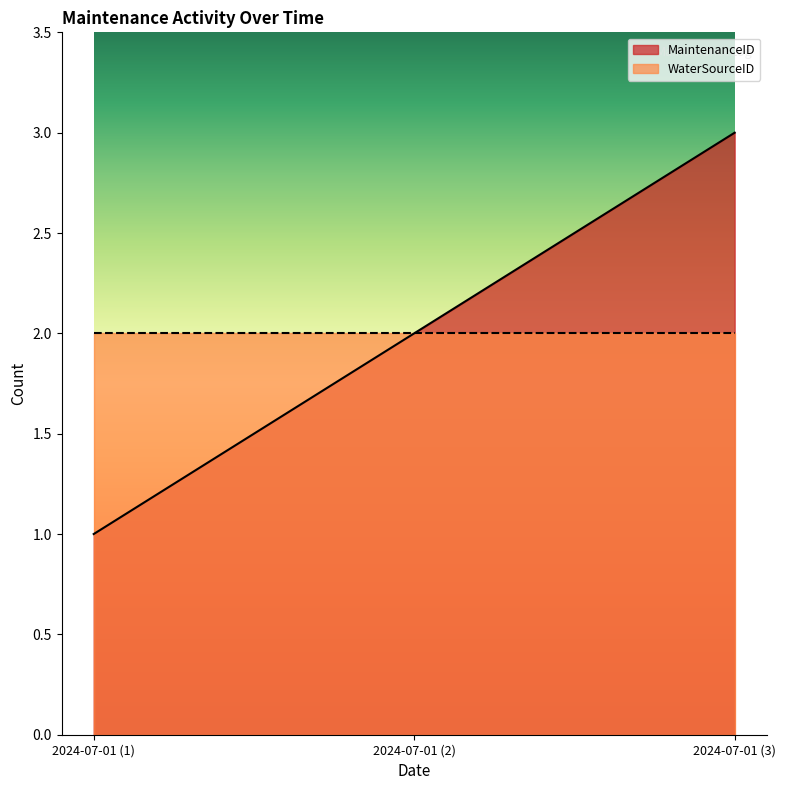

What position from the left is 2024-07-01 (3)?

3